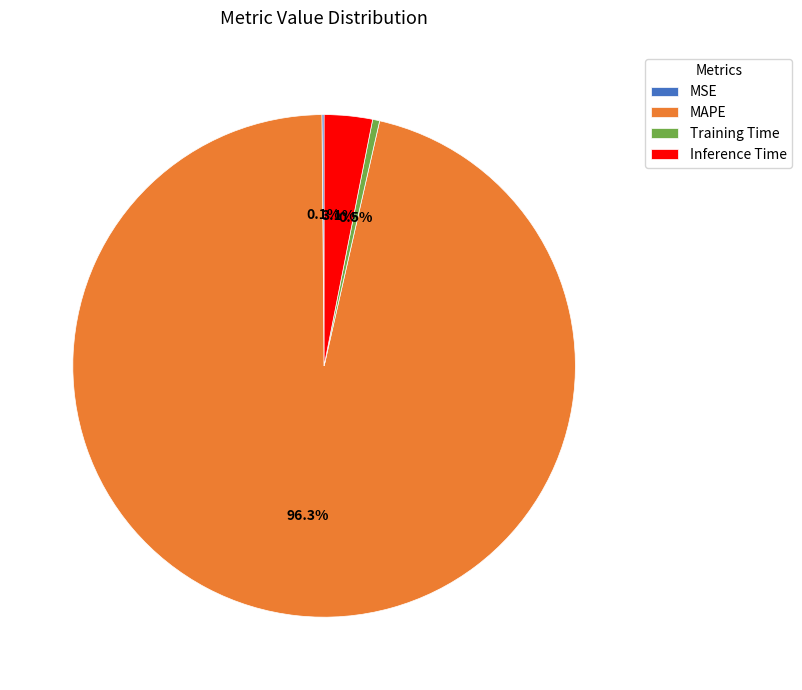

What percentage is NOT represented by MAPE?

3.7%